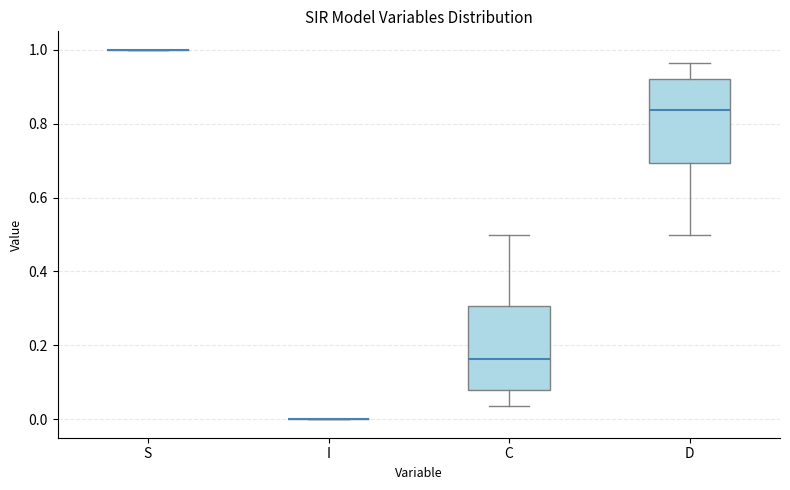

Where is the lower edge of the box for D on the y-axis? The values are not printed on the chart, so give them approximately, as read against the axis.

0.70